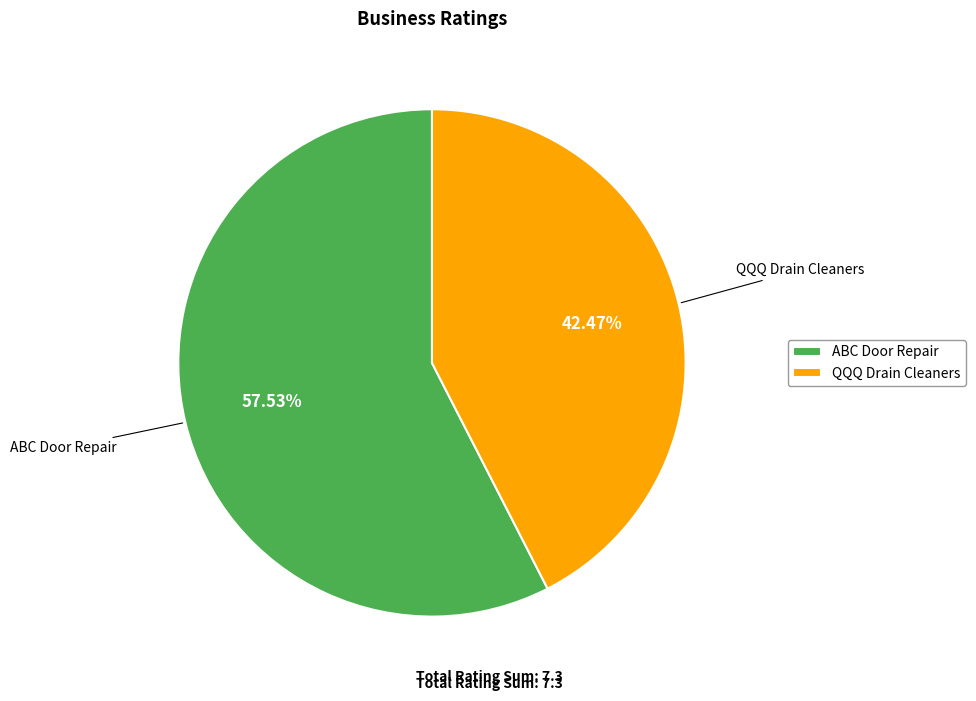

How many slices are in this pie chart?

2